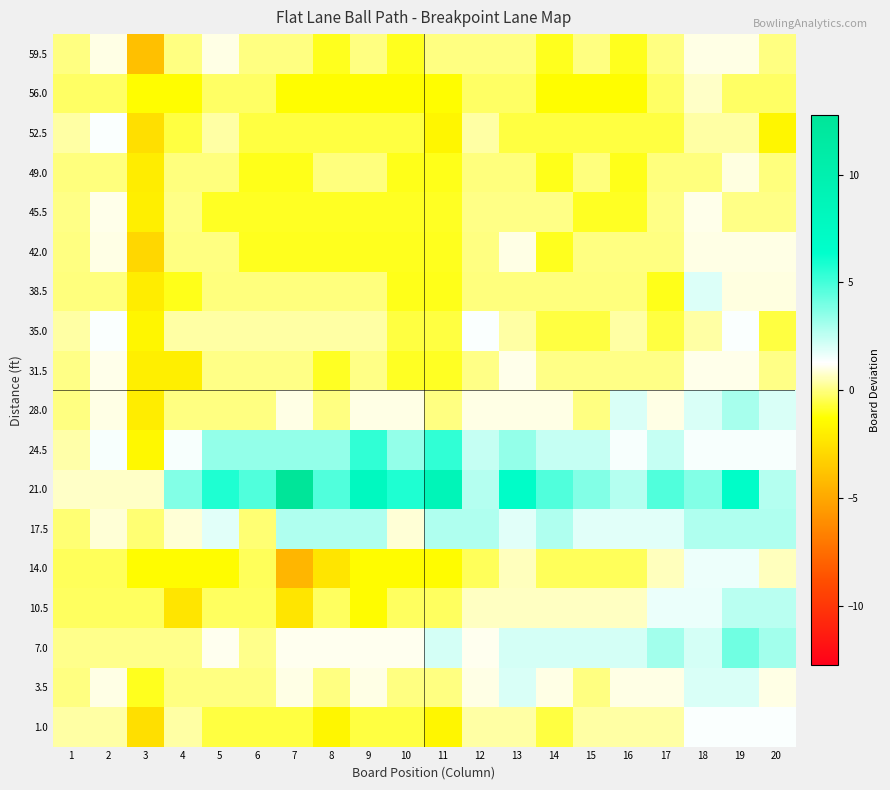

What is the total value across all series at 3?

-28.5